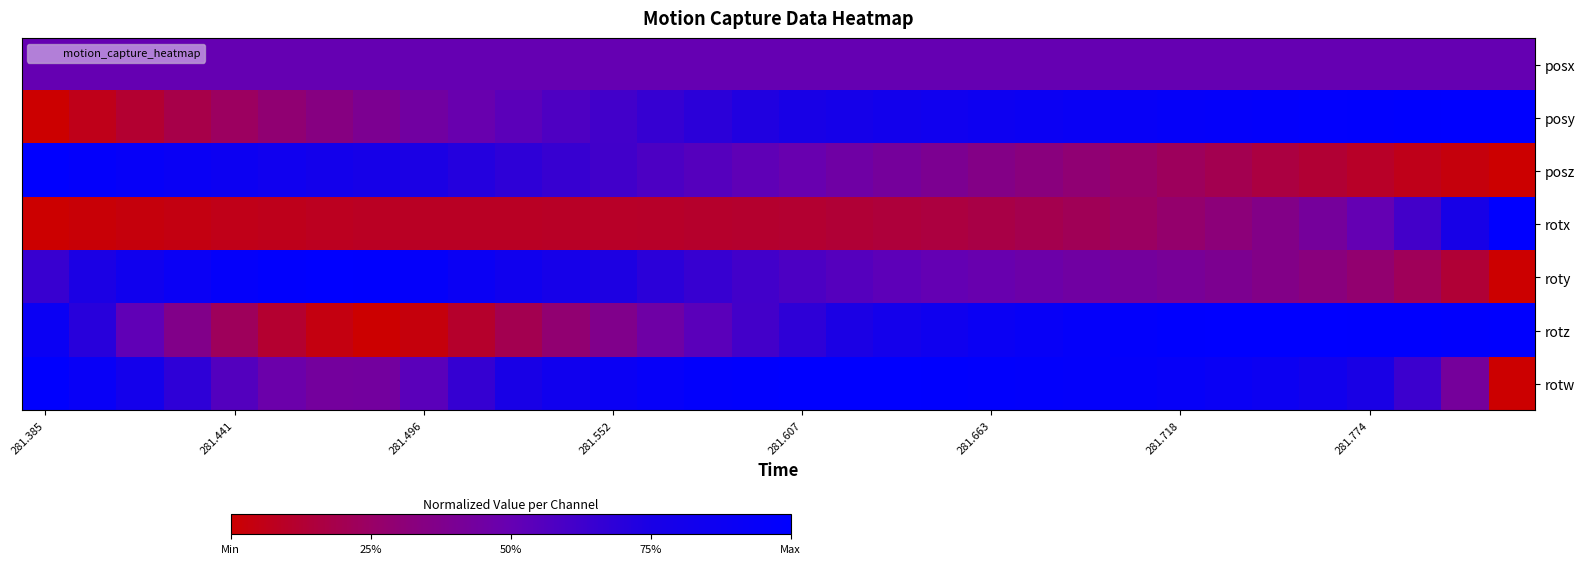

Reading left to right, transcribe all the data shown in this chart.

posx: 0.5	0.5	0.5	0.5	0.5	0.5	0.5	0.5	0.5	0.5	0.5	0.5	0.5	0.5	0.5	0.5	0.5	0.5	0.5	0.5	0.5	0.5	0.5	0.5	0.5	0.5	0.5	0.5	0.5	0.5	0.5	0.5
posy: 0.0	0.1	0.1	0.2	0.2	0.3	0.3	0.4	0.4	0.5	0.5	0.6	0.6	0.7	0.7	0.7	0.8	0.8	0.8	0.8	0.9	0.9	0.9	0.9	0.9	1.0	1.0	1.0	1.0	1.0	1.0	1.0
posz: 1.0	1.0	0.9	0.9	0.9	0.8	0.8	0.8	0.7	0.7	0.7	0.6	0.6	0.6	0.6	0.5	0.5	0.5	0.4	0.4	0.4	0.3	0.3	0.3	0.2	0.2	0.2	0.1	0.1	0.1	0.0	0.0
rotx: 0.0	0.0	0.0	0.0	0.1	0.1	0.1	0.1	0.1	0.1	0.1	0.1	0.1	0.1	0.1	0.1	0.1	0.1	0.1	0.2	0.2	0.2	0.2	0.2	0.3	0.3	0.4	0.4	0.5	0.6	0.8	1.0
roty: 0.6	0.7	0.8	0.9	1.0	1.0	1.0	1.0	0.9	0.9	0.8	0.8	0.7	0.7	0.7	0.6	0.6	0.6	0.5	0.5	0.5	0.5	0.4	0.4	0.4	0.4	0.4	0.3	0.3	0.2	0.1	0.0
rotz: 0.9	0.7	0.5	0.4	0.2	0.1	0.0	0.0	0.0	0.1	0.2	0.3	0.4	0.5	0.5	0.6	0.7	0.7	0.8	0.9	0.9	0.9	1.0	1.0	1.0	1.0	1.0	1.0	1.0	1.0	1.0	1.0
rotw: 1.0	0.9	0.8	0.7	0.6	0.5	0.4	0.4	0.5	0.7	0.8	0.8	0.9	0.9	1.0	1.0	1.0	1.0	1.0	1.0	1.0	1.0	1.0	0.9	0.9	0.9	0.9	0.8	0.8	0.6	0.4	0.0